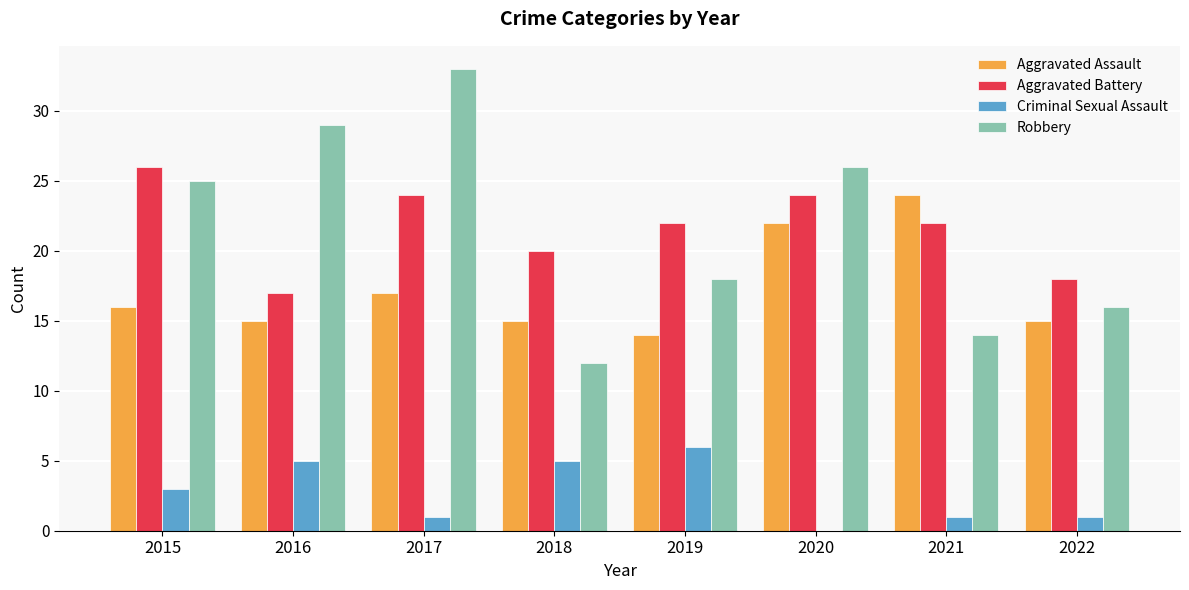

Which series has the widest spread of values?

Robbery